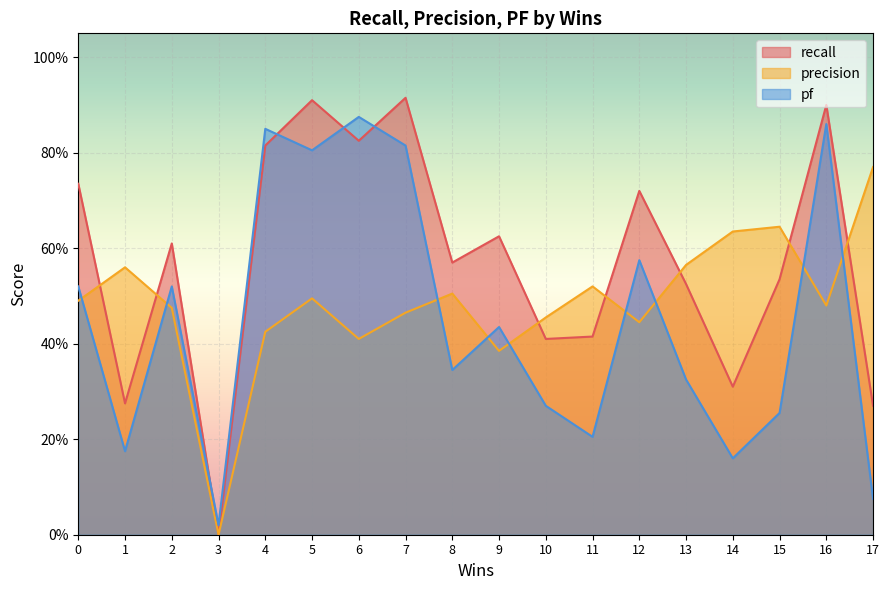

Is it true that precision equals 0.6 at 14?

True